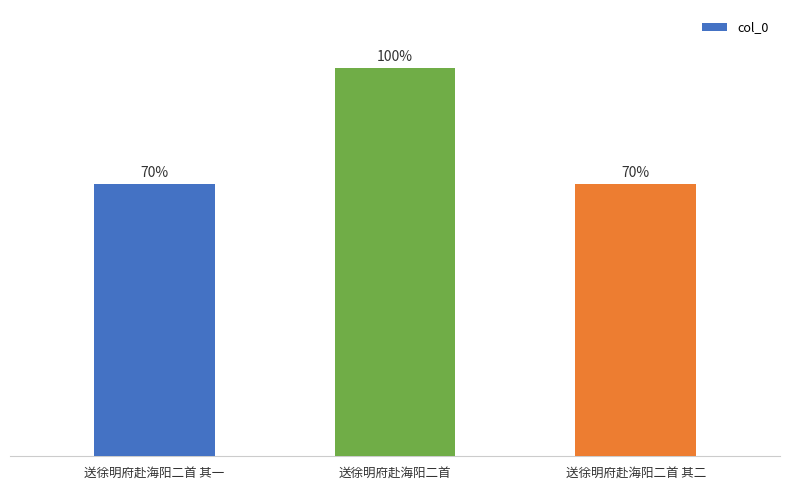

List the labels in order of value, largest first.

送徐明府赴海阳二首, 送徐明府赴海阳二首 其二, 送徐明府赴海阳二首 其一